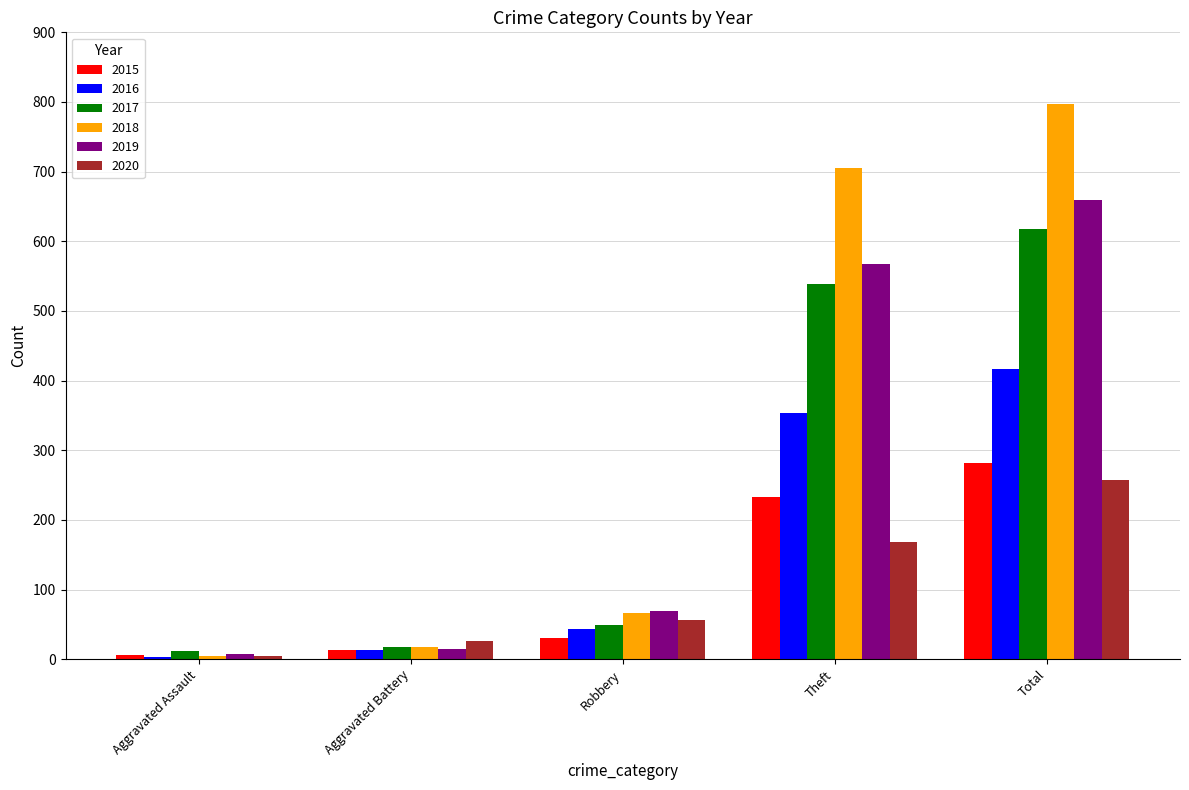

What is the label of the 3rd bar from the right?

Robbery